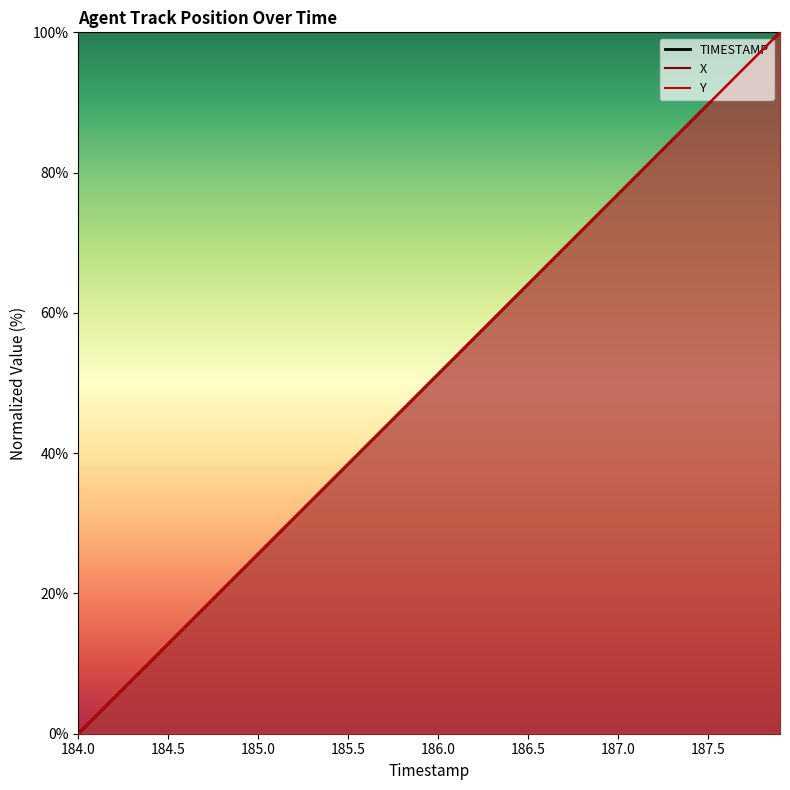

True or false: TIMESTAMP has more than 1 points higher than both neighbors.

False